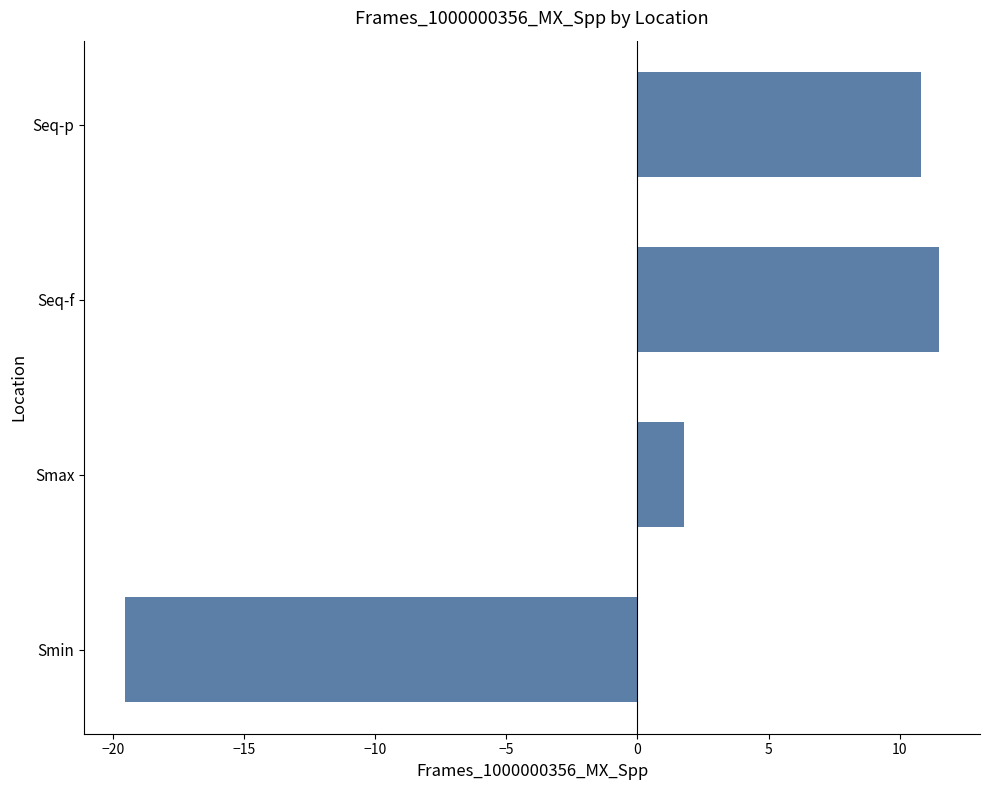

True or false: the data shows 2.9 at Smax.

False